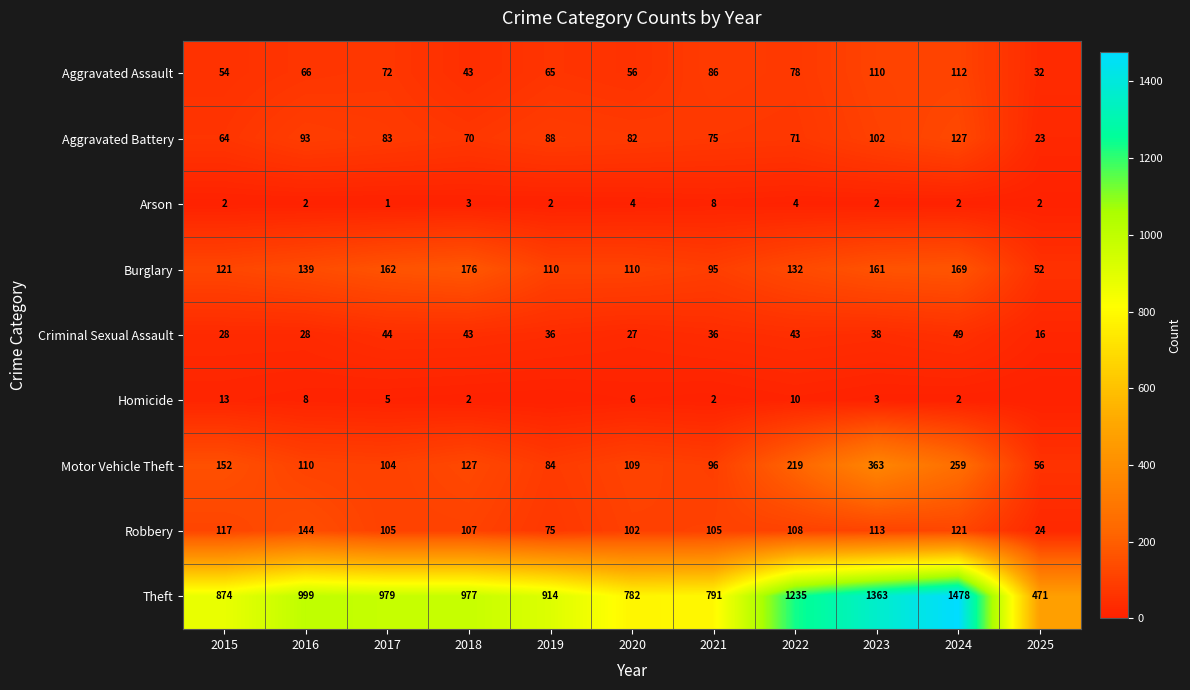

What is the difference between the Aggravated Assault values at 2017 and 2021?

14